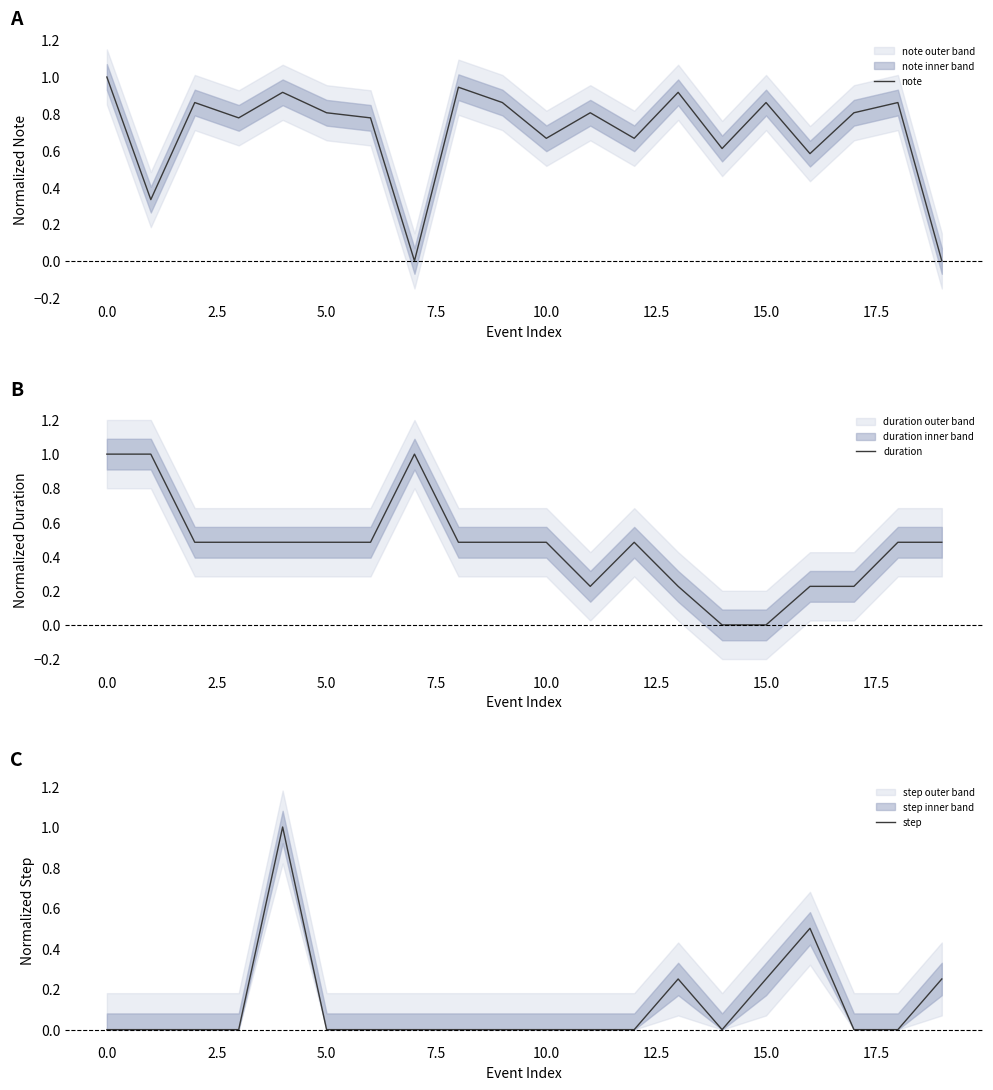

How many data points does each series have?

20